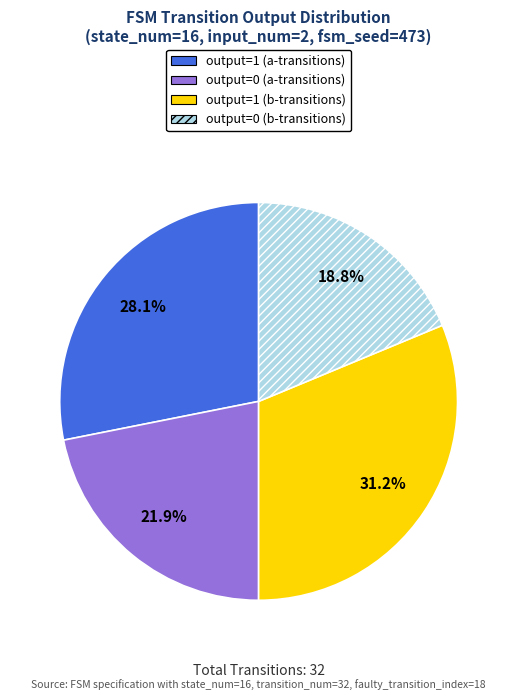

Does any single category account for the majority?

No